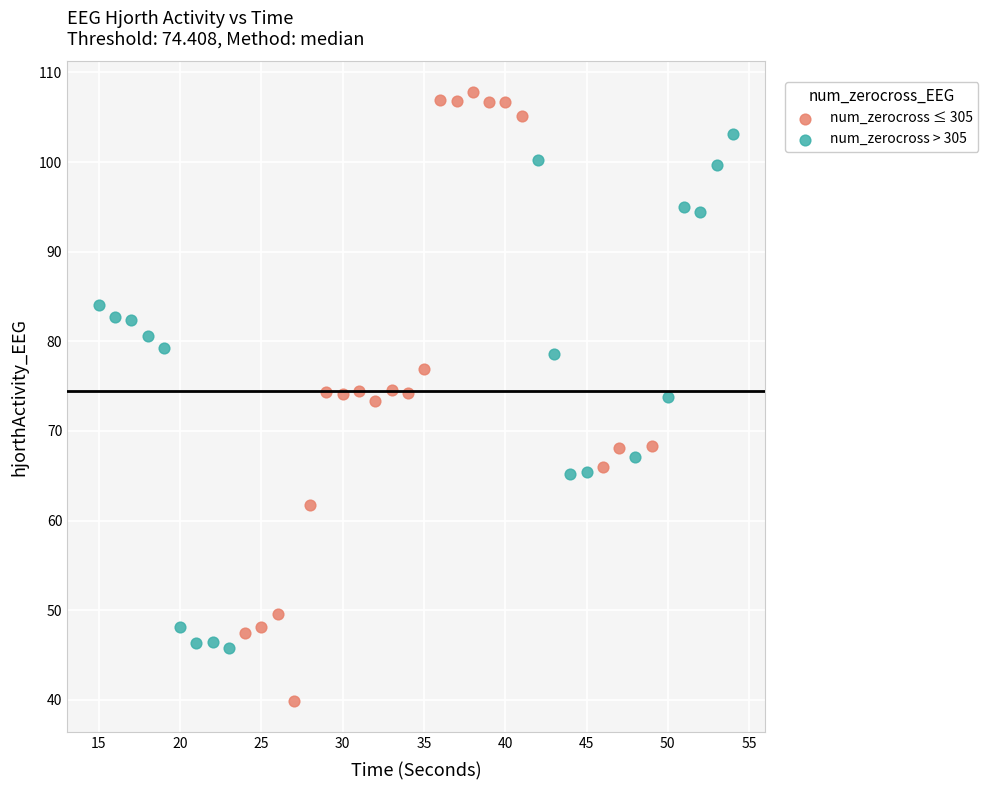

What are all the series names shown in the legend?

num_zerocross ≤ 305, num_zerocross > 305